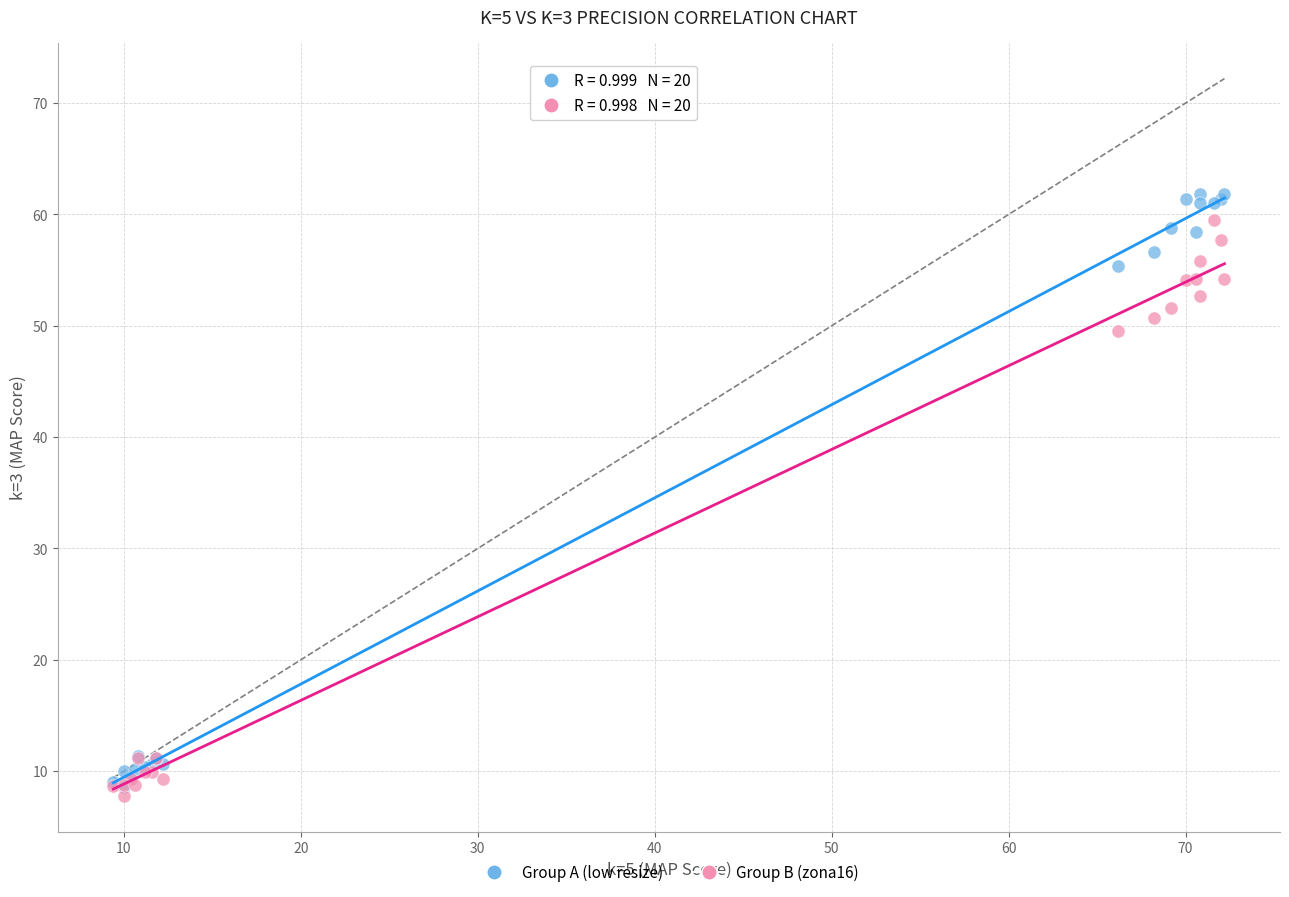

Across all series, what Y value is closest to 34?

49.5